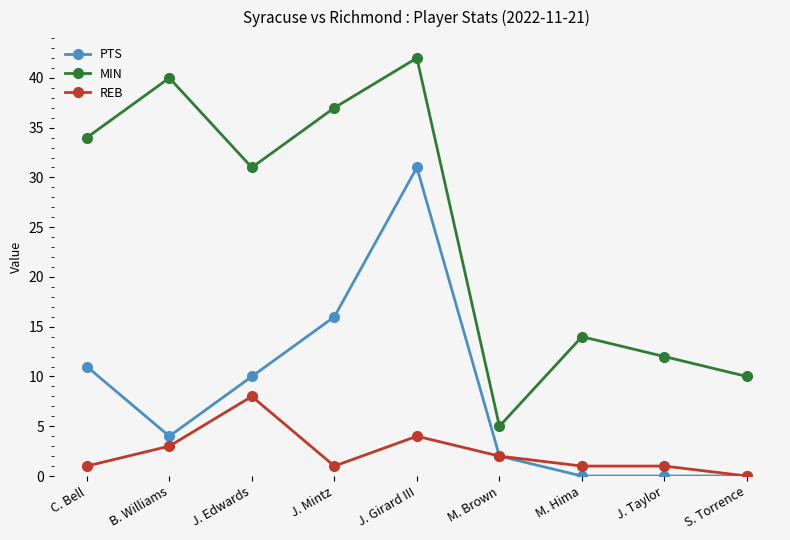

What is the value of the MIN point at the 5th from the left?

42